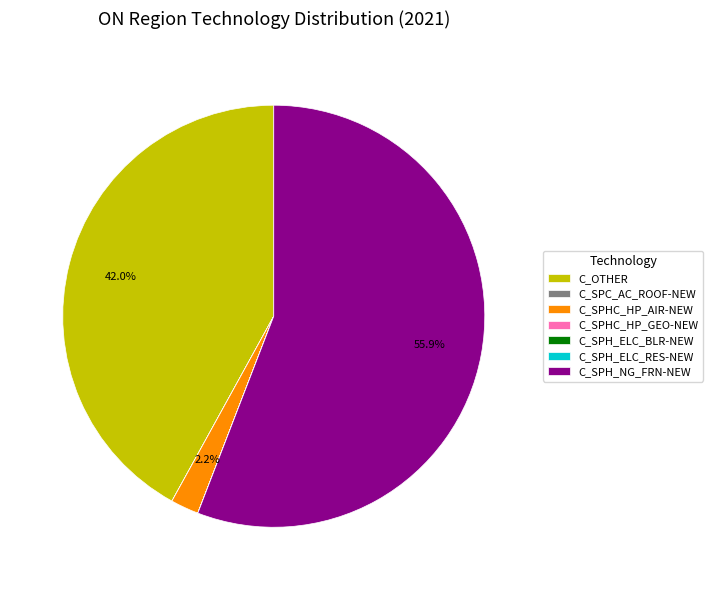

The C_SPH_NG_FRN-NEW slice represents 56% of the pie. True or false?

True